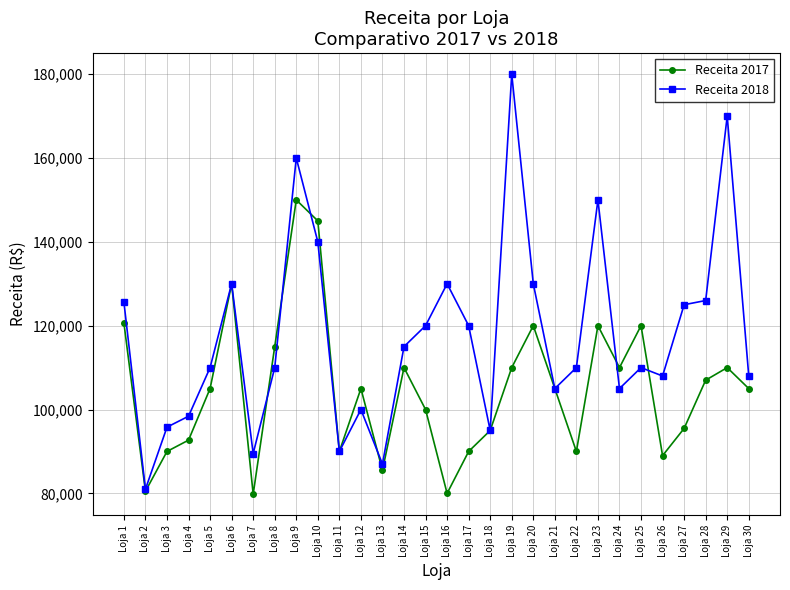

Rank the series at Loja 1 from lowest to highest value.

Receita 2017, Receita 2018